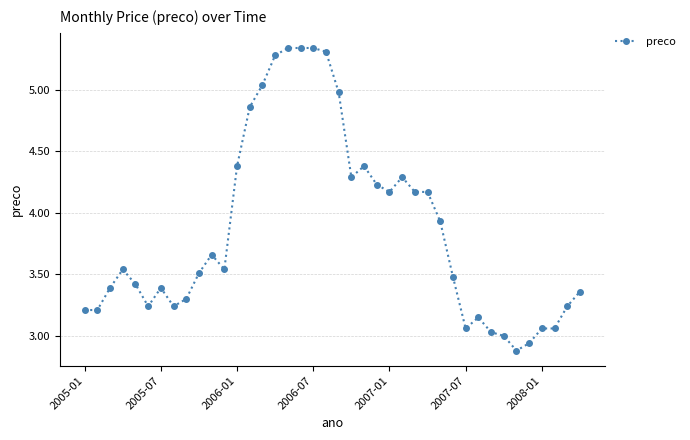

What is the sum of all values?

154.4